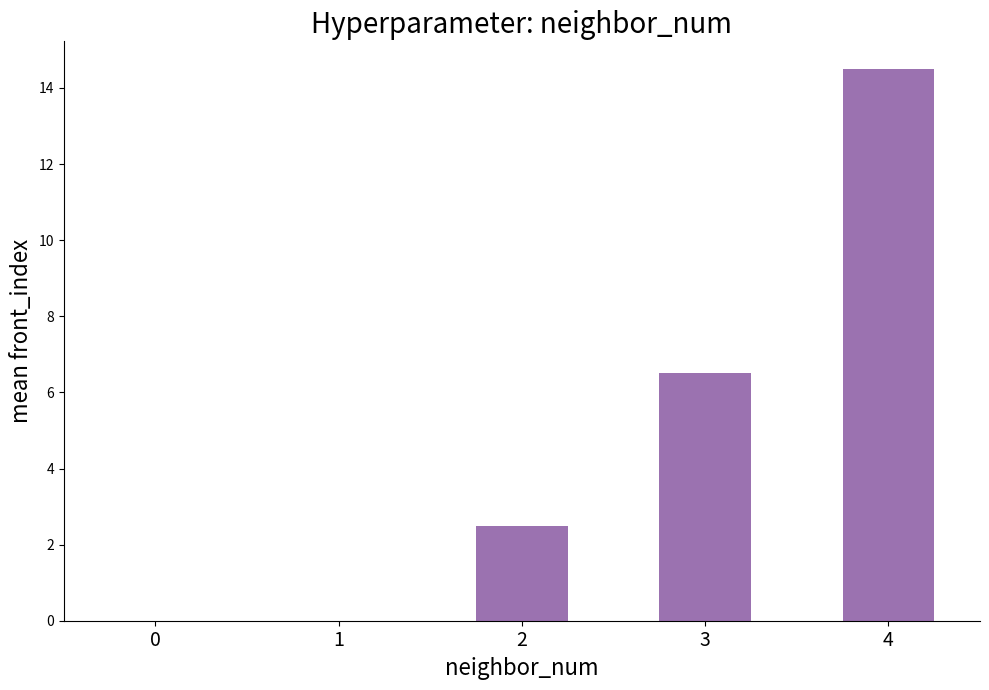

At which label is the value closest to 7?

3